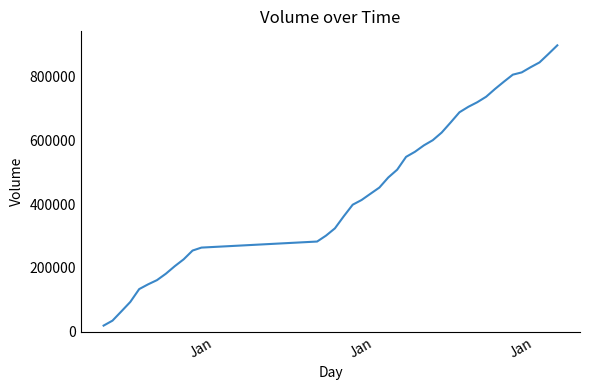

What is the difference between the maximum and minimum values?

880290